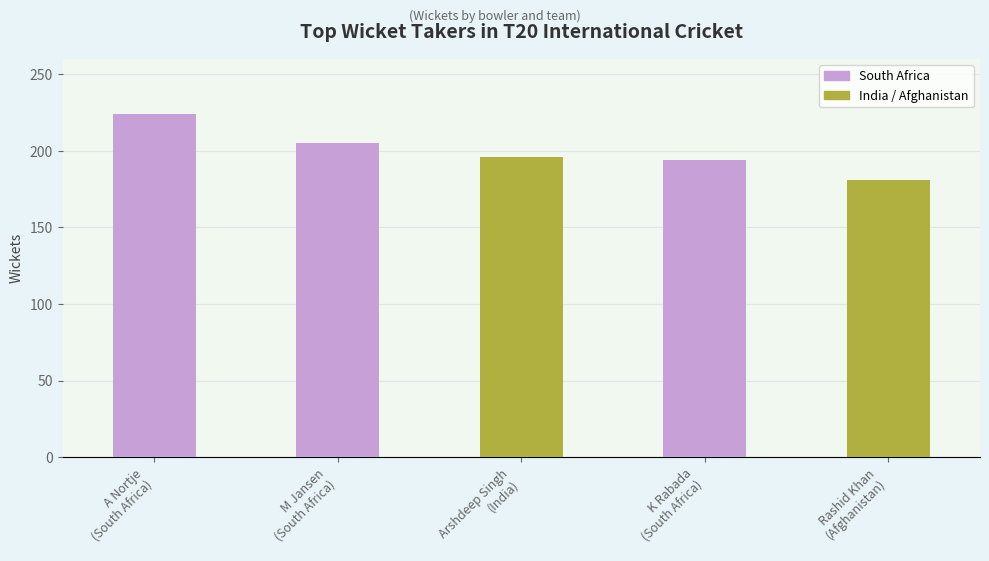

True or false: the data shows 196 at Arshdeep Singh
(India).

True